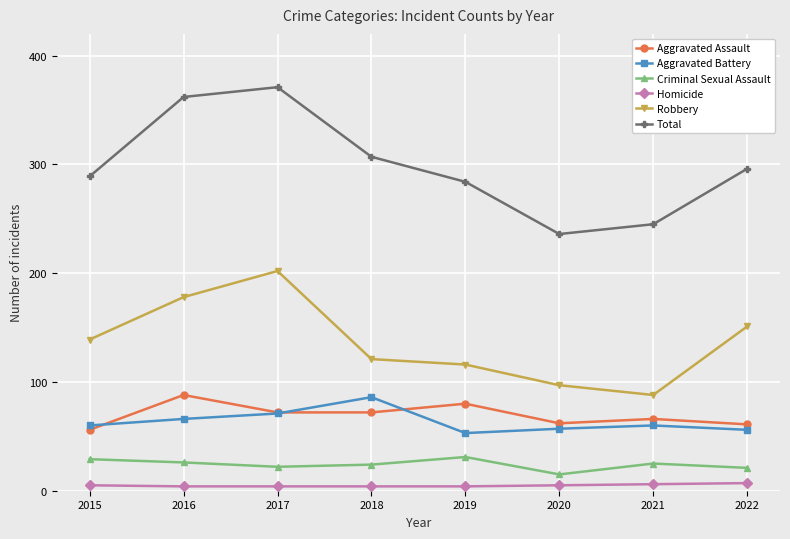

At which label does Aggravated Battery reach its peak?

2018